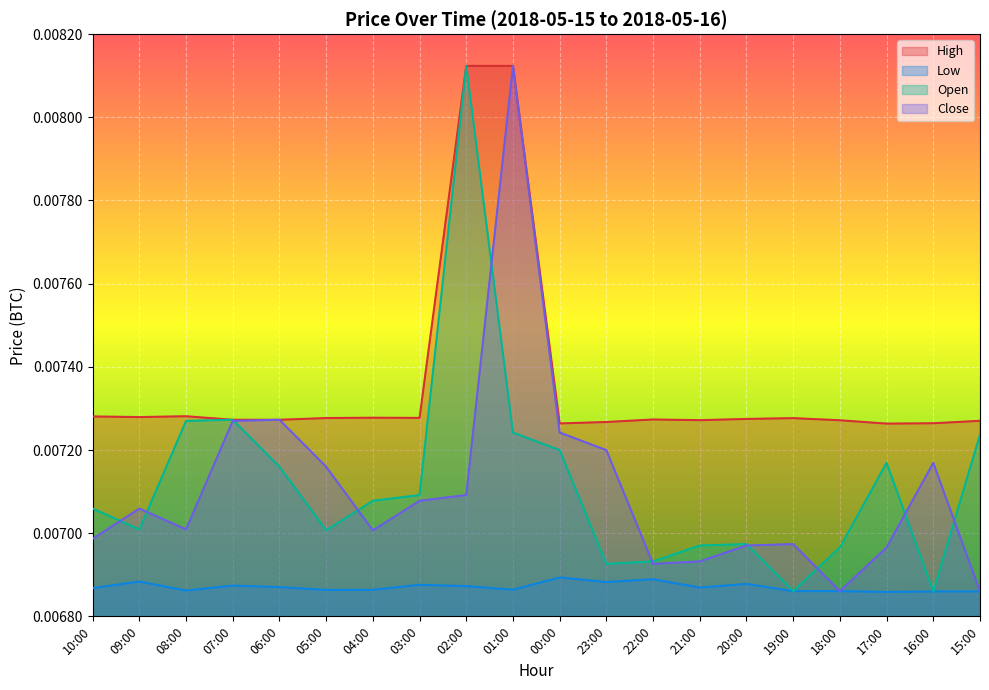

The value of Close at 19:00 is 0.0. True or false?

True